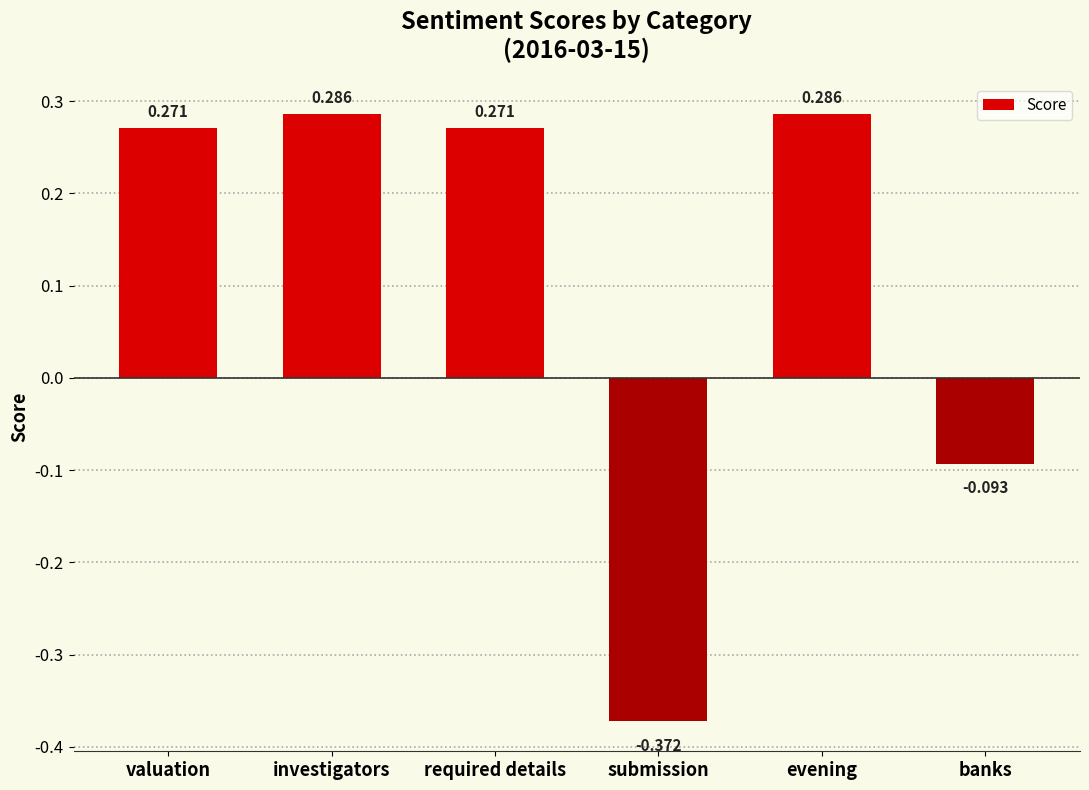

At which label is the value closest to 0?

banks